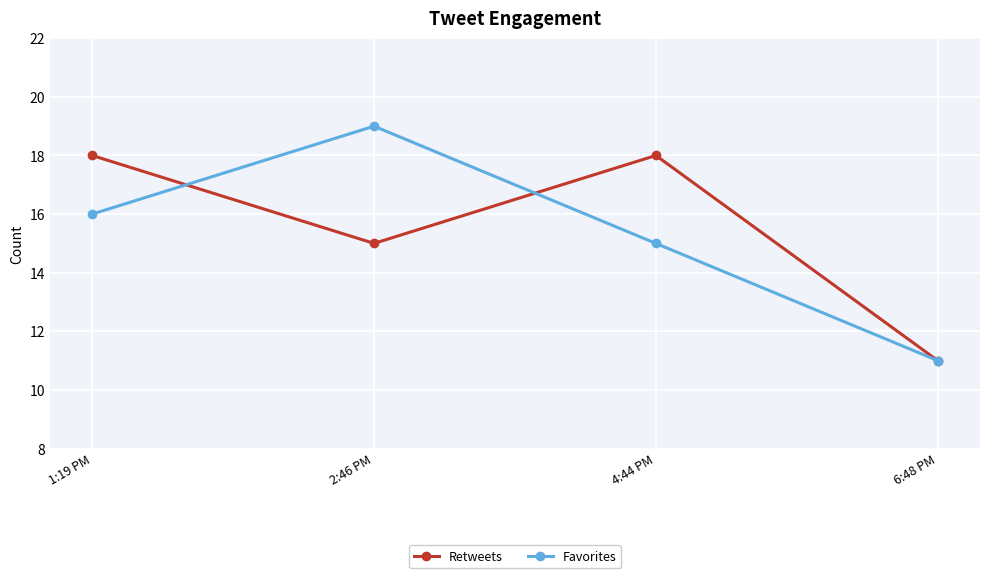

Between which two adjacent categories do Favorites and Retweets first intersect?

1:19 PM and 2:46 PM